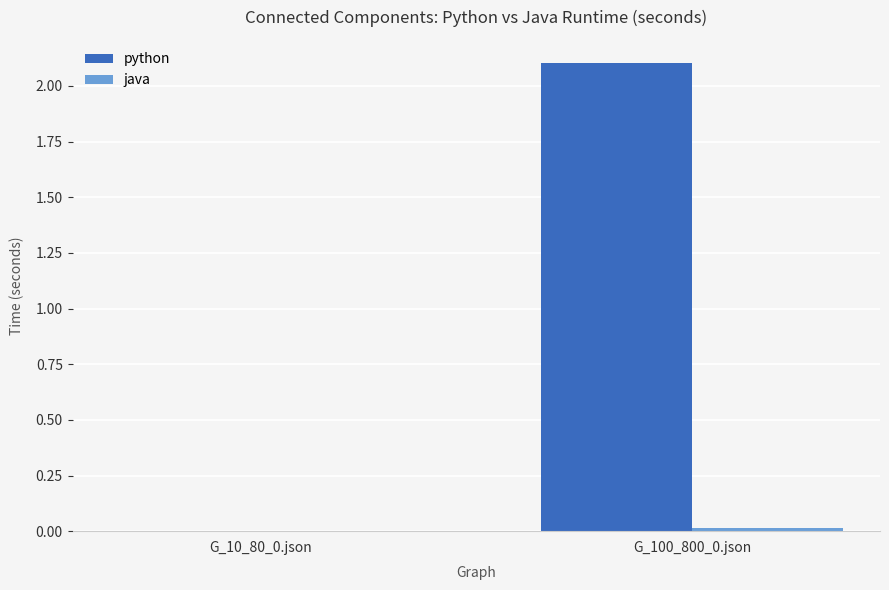

What is the maximum value for python?

2.1